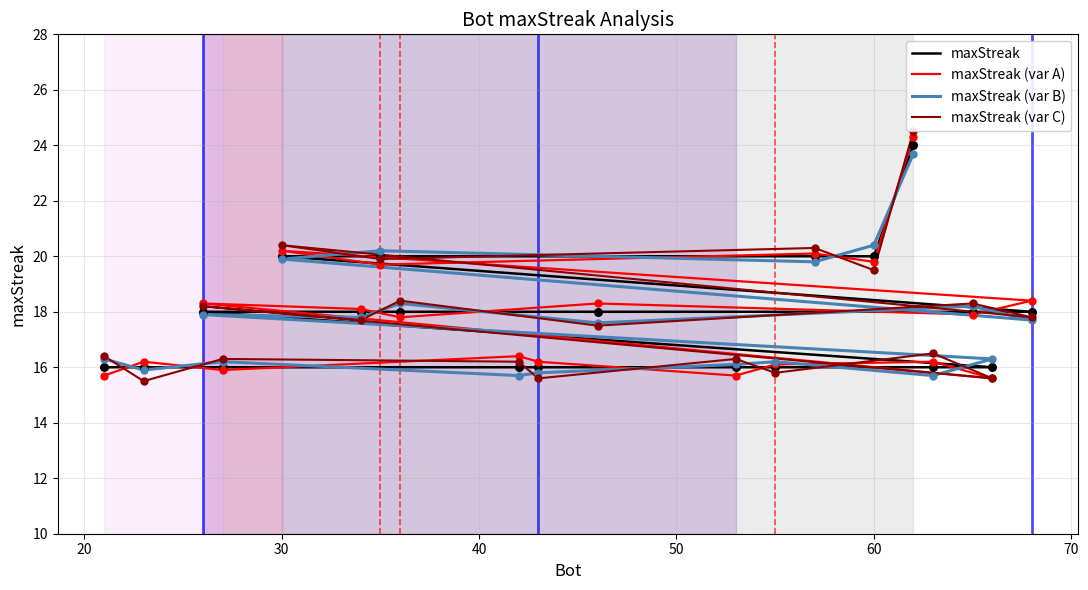

Which series has the largest Y range (max minus min)?

maxStreak (var C)